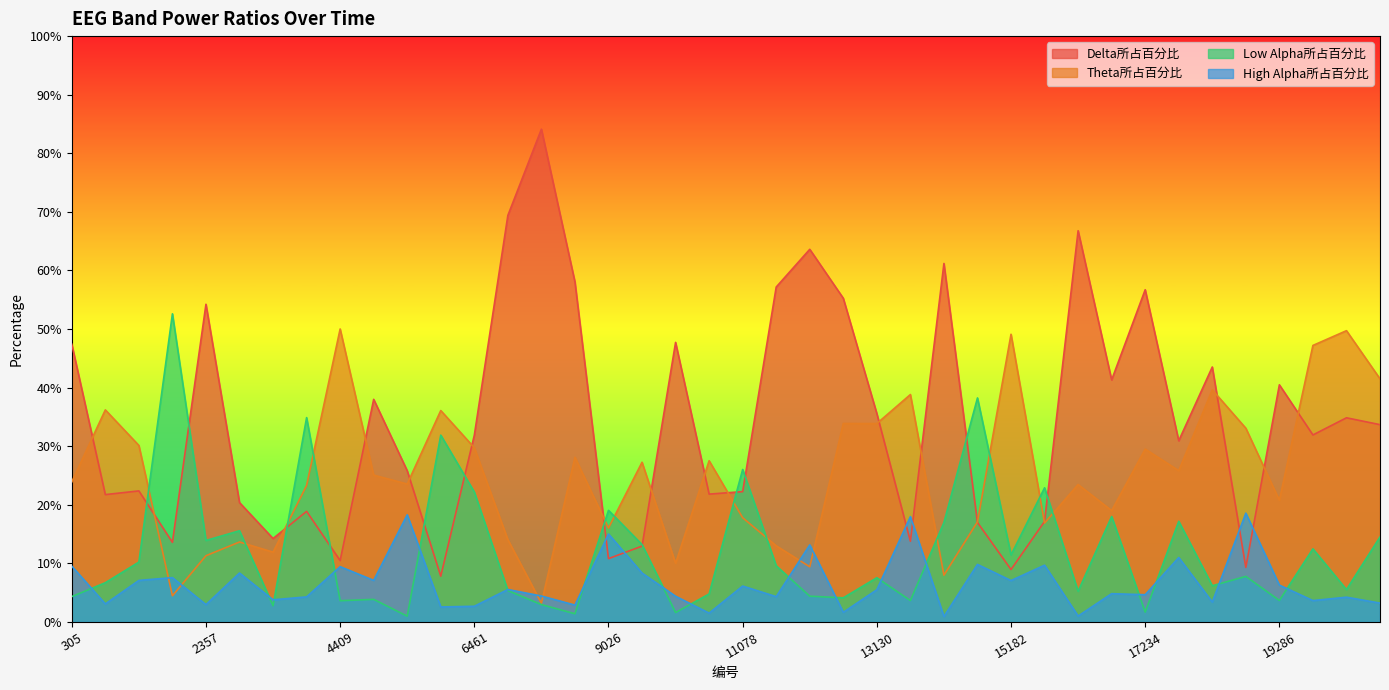

How many lines are shown in the chart?

4